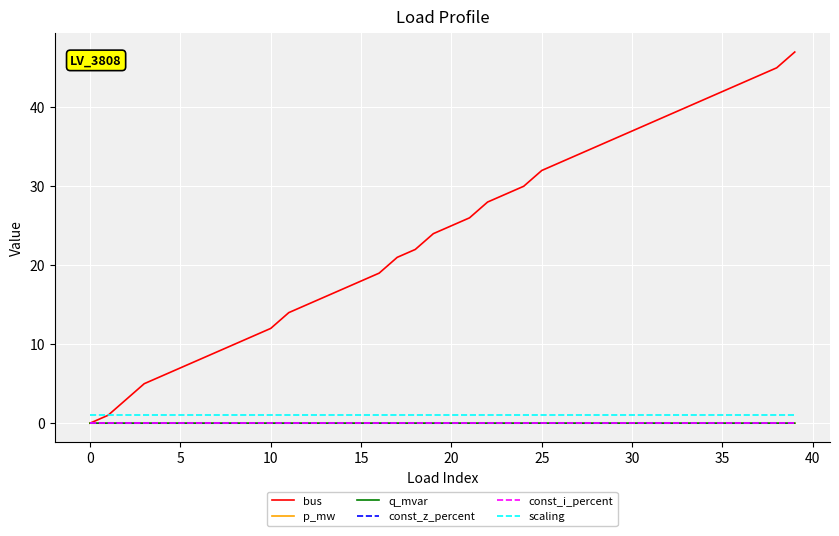

Is this an area chart (filled region under the line)?

No